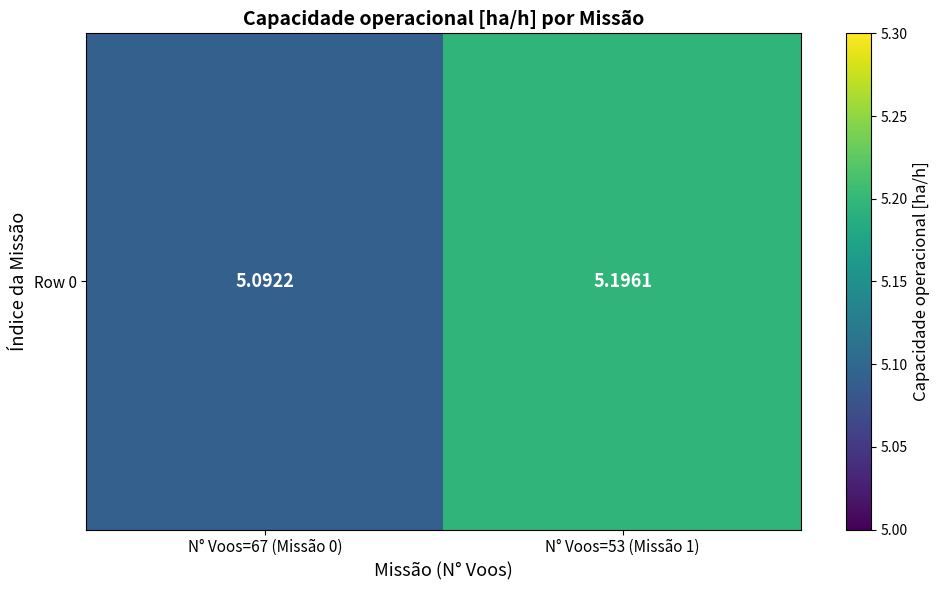

Count the number of data series in this chart.

1